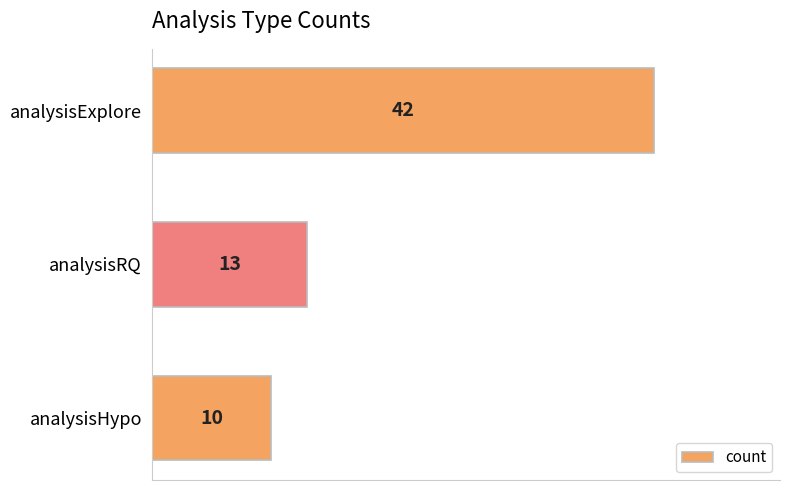

Where is the data nearest to the value 26?

analysisRQ